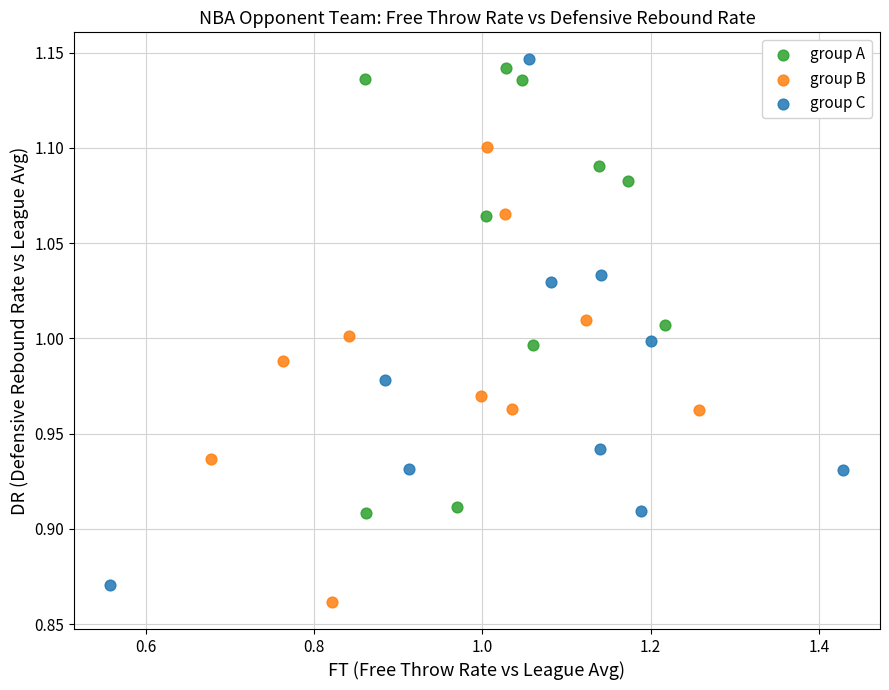

What are all the series names shown in the legend?

group A, group B, group C